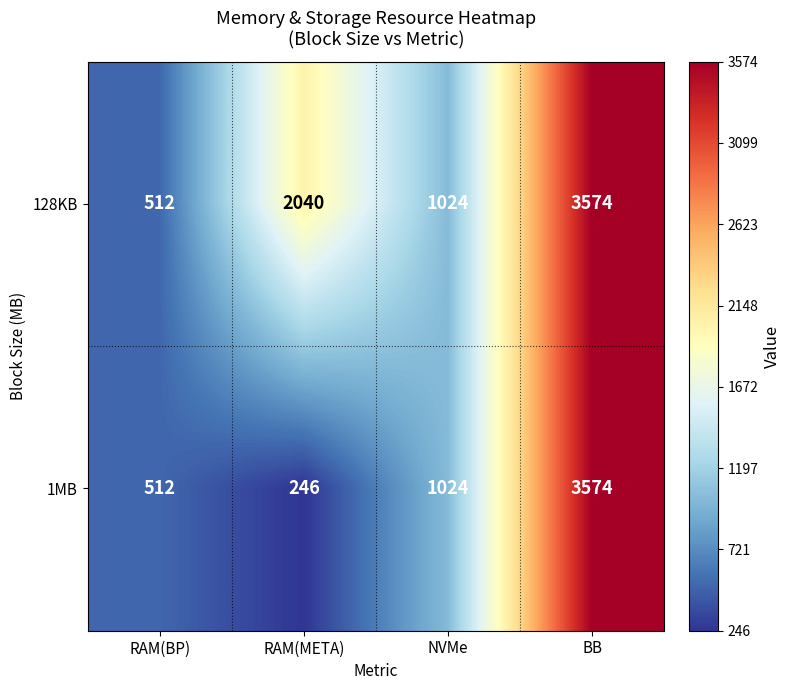

Rank the series by their average value, from lowest to highest.

1MB, 128KB